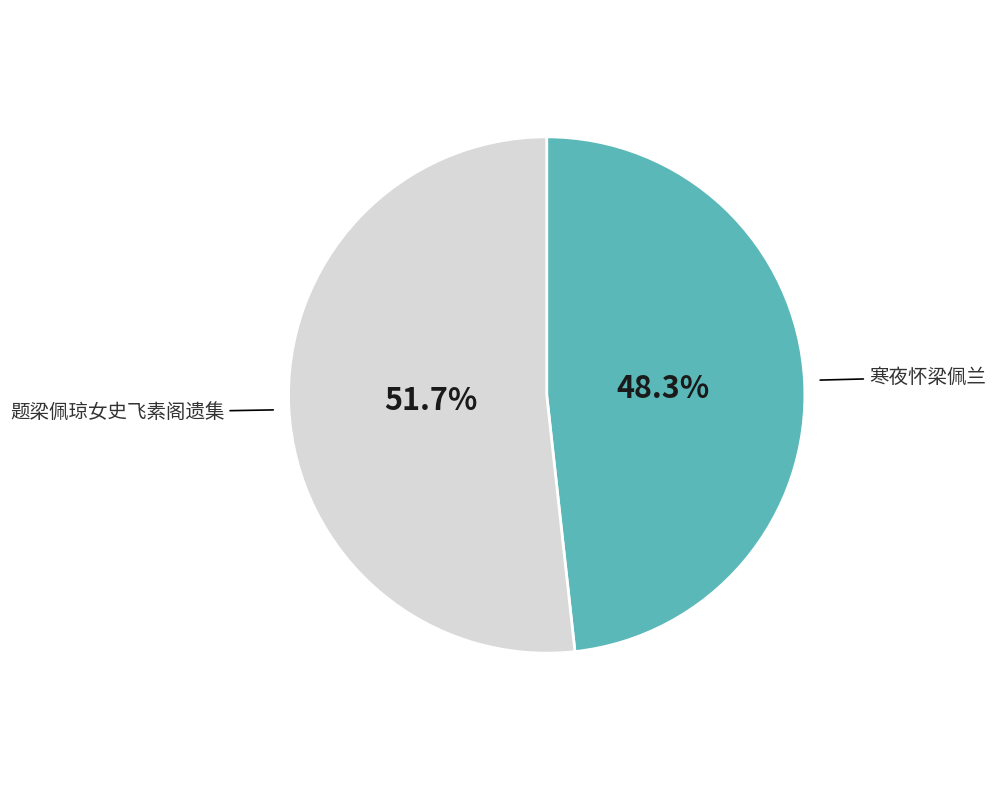

Is it true that 寒夜怀梁佩兰 is 34% of the pie?

False